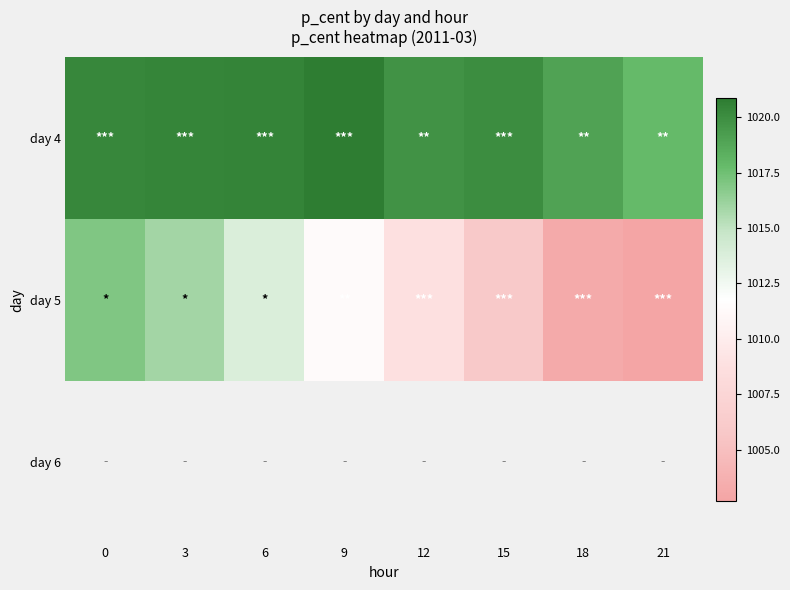

Count the number of categories in the chart.

8